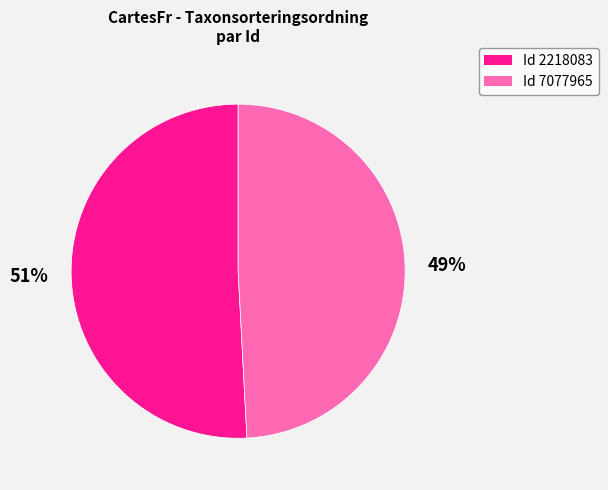

Does any single category account for the majority?

Yes